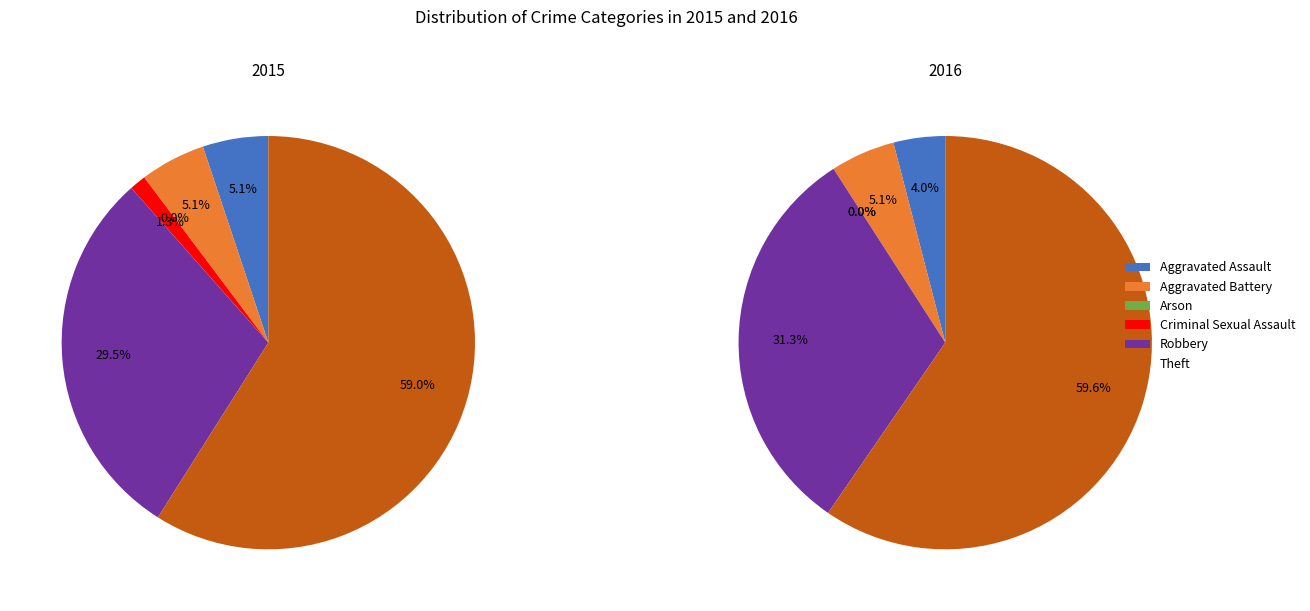

To the nearest percent, what portion does Theft represent?

60%